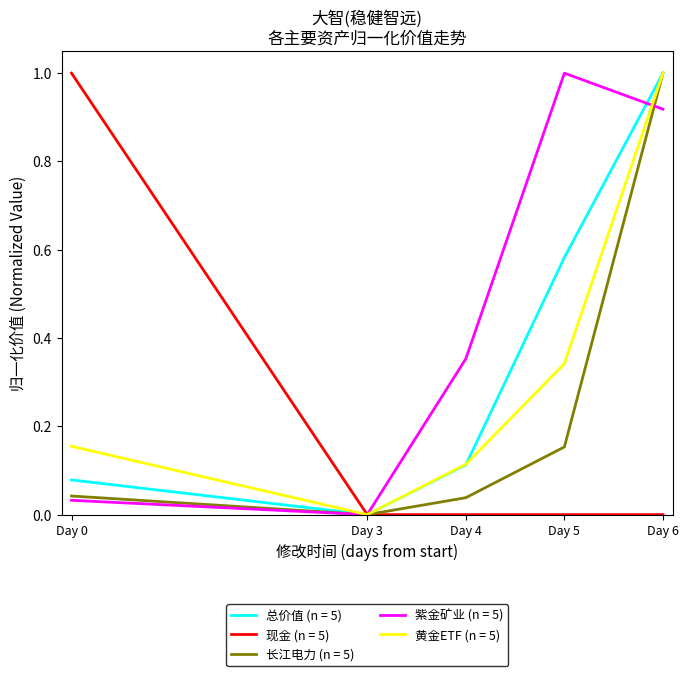

How many series are shown in this chart?

5